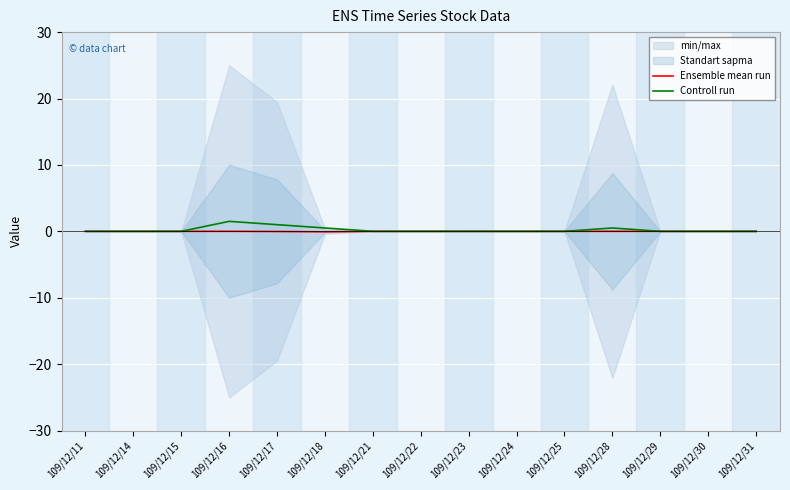

The value of Ensemble mean run at 109/12/29 is 0.0. True or false?

True